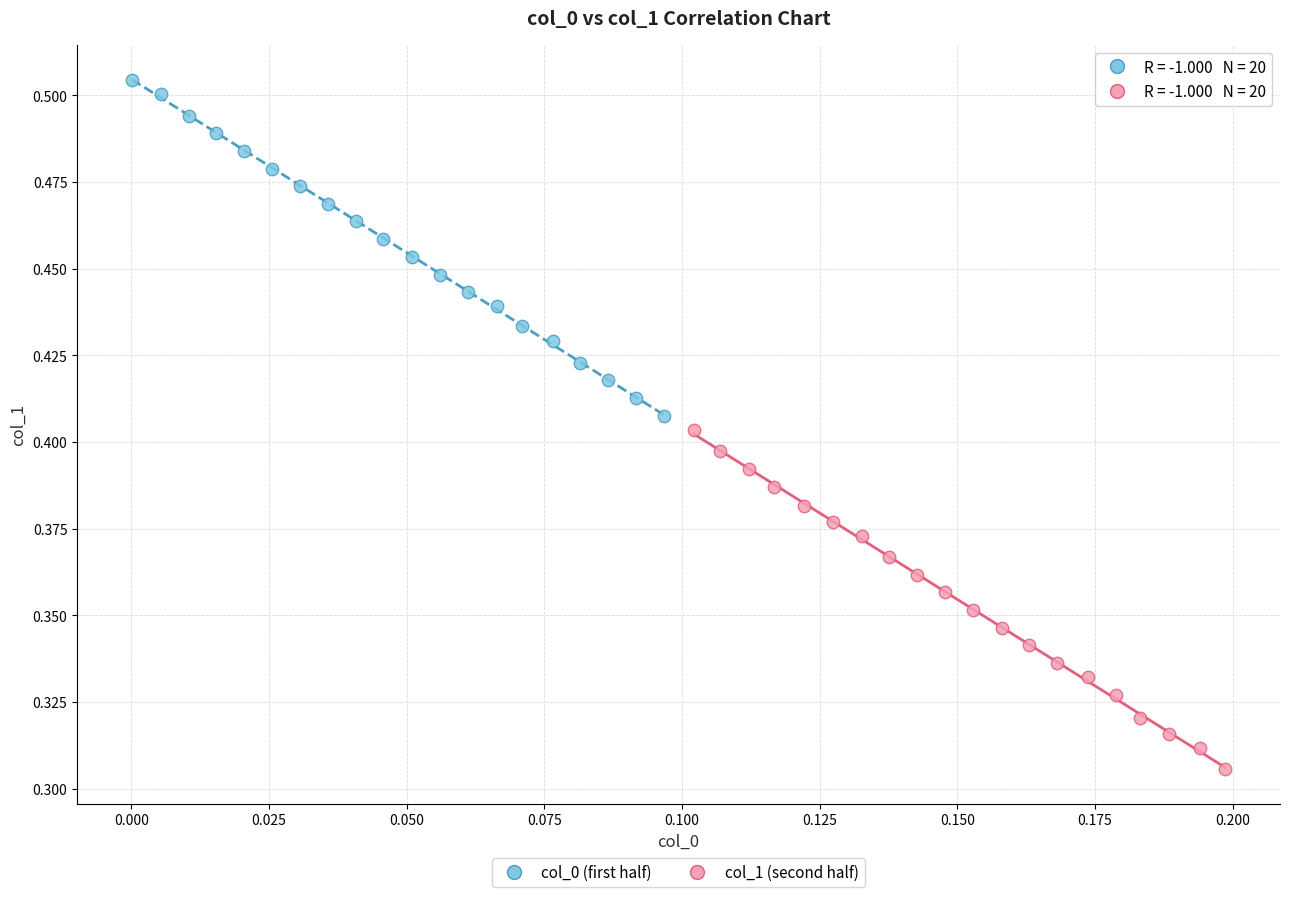

Which series contains the highest Y value?

col_0 (first half)